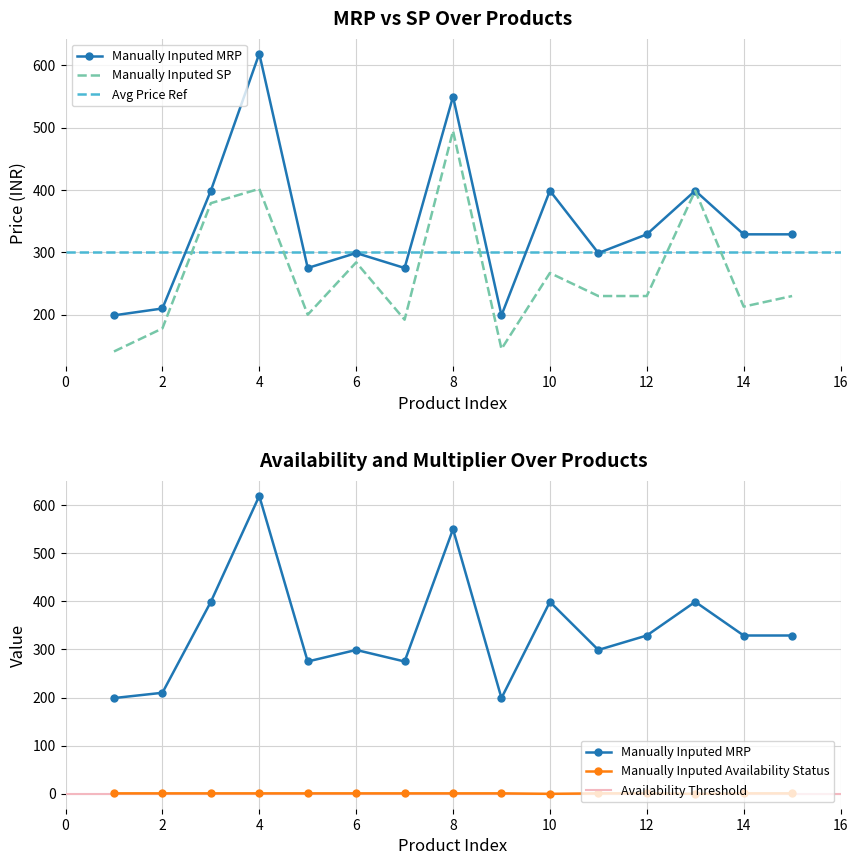

True or false: Manually Inputed Availability Status and Manually Inputed SP intersect in this chart.

False